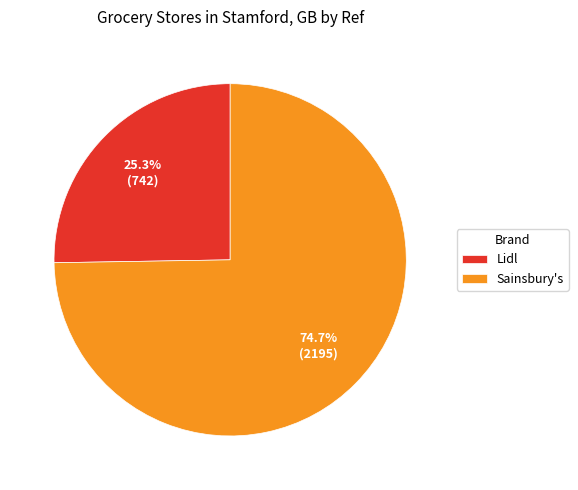

To the nearest percent, what is the combined percentage of Sainsbury's and Lidl?

100%